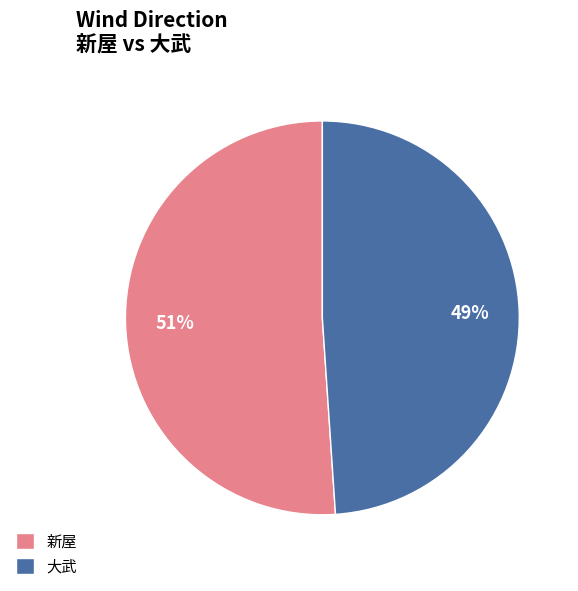

How many segments does this pie chart have?

2